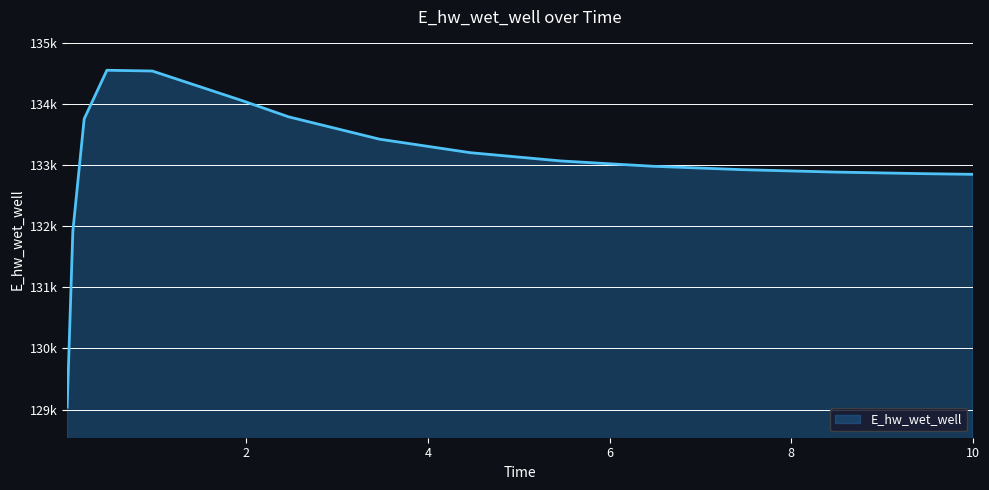

Does the chart display data point markers on the line(s)?

No